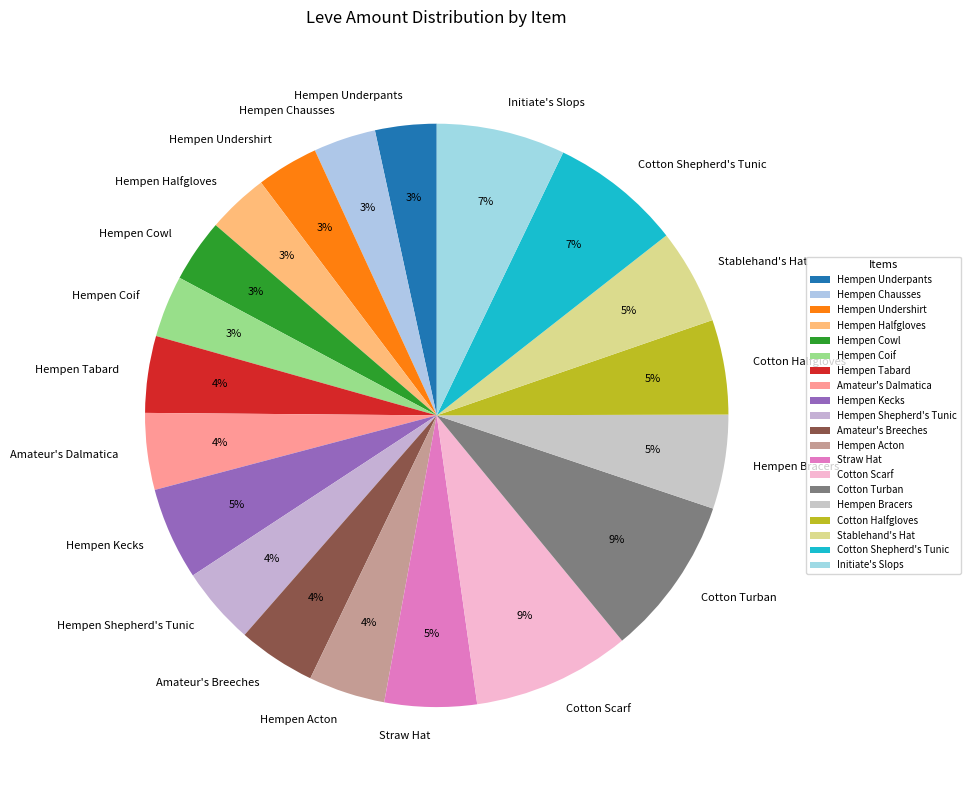

Is there a majority slice in this chart?

No